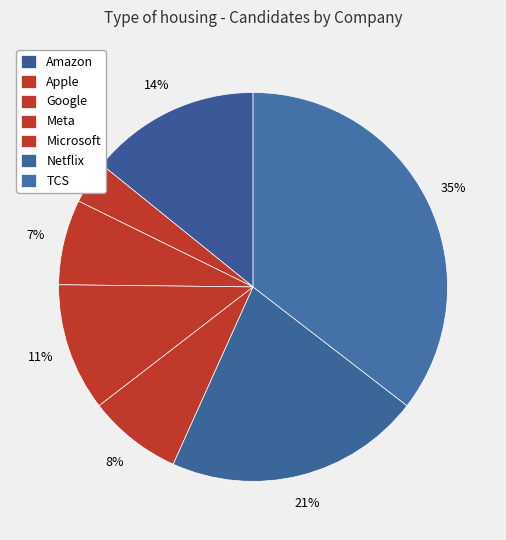

Is it true that Microsoft is 1% of the pie?

False